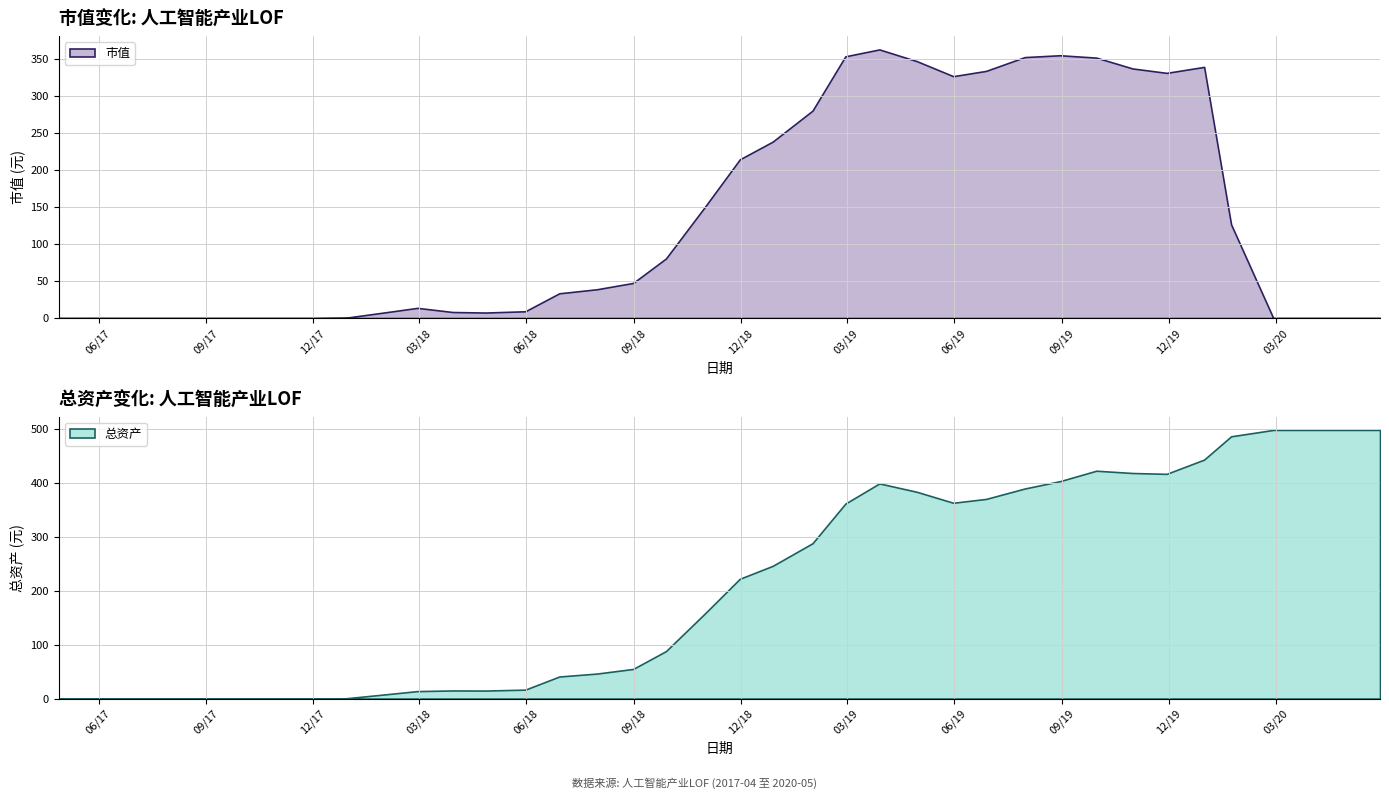

What are all the series names shown in the legend?

市值, 总资产